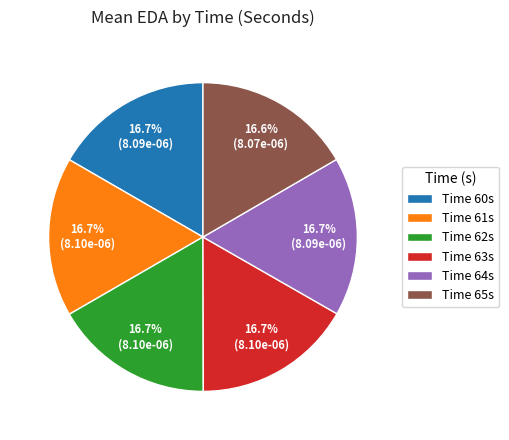

What is the total percentage of Time 61s and Time 63s?

33.4%